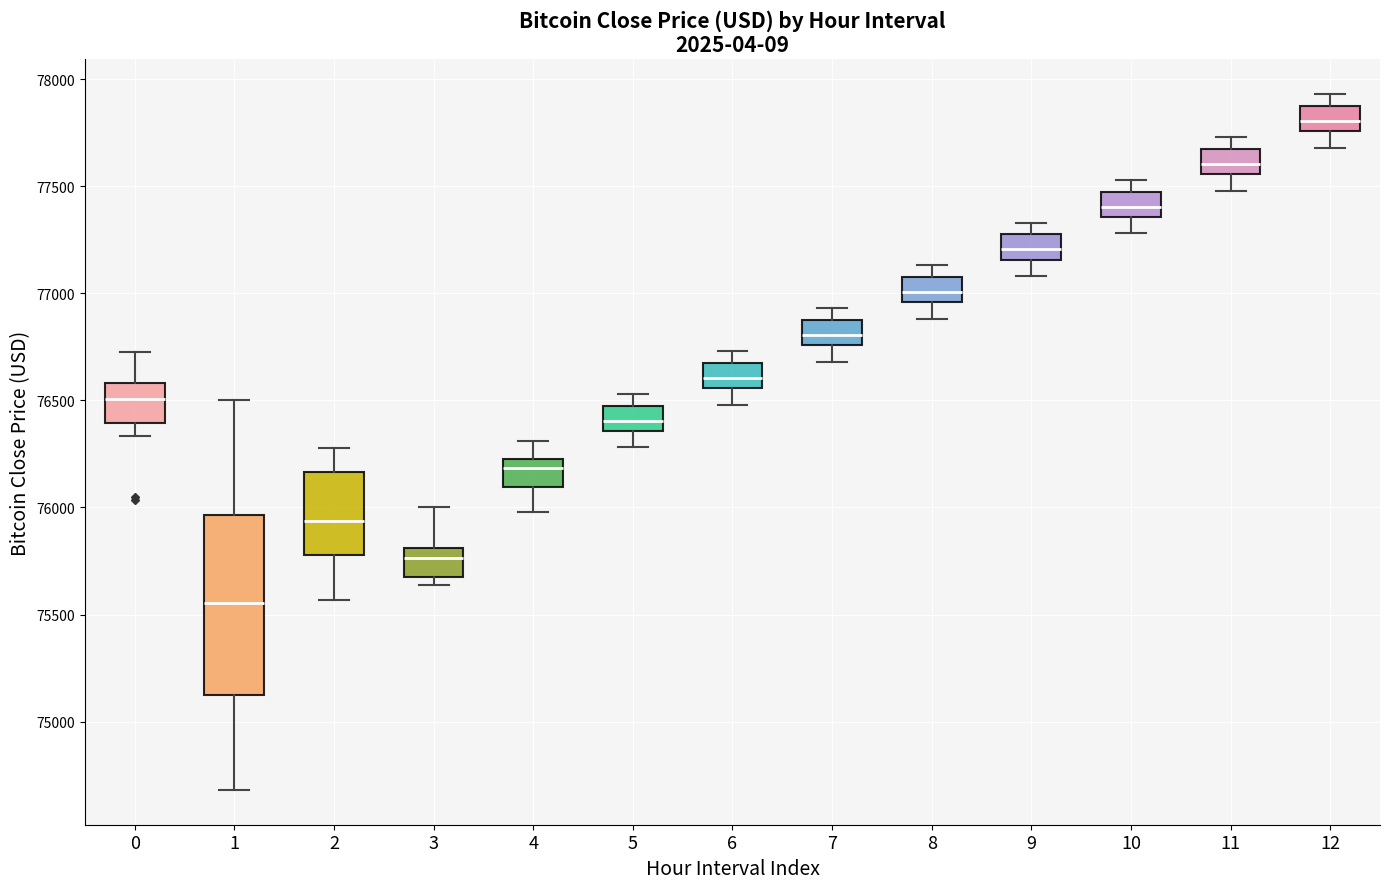

Where is the upper edge of the box at x = 9 on the y-axis? The values are not printed on the chart, so give them approximately, as read against the axis.

77300